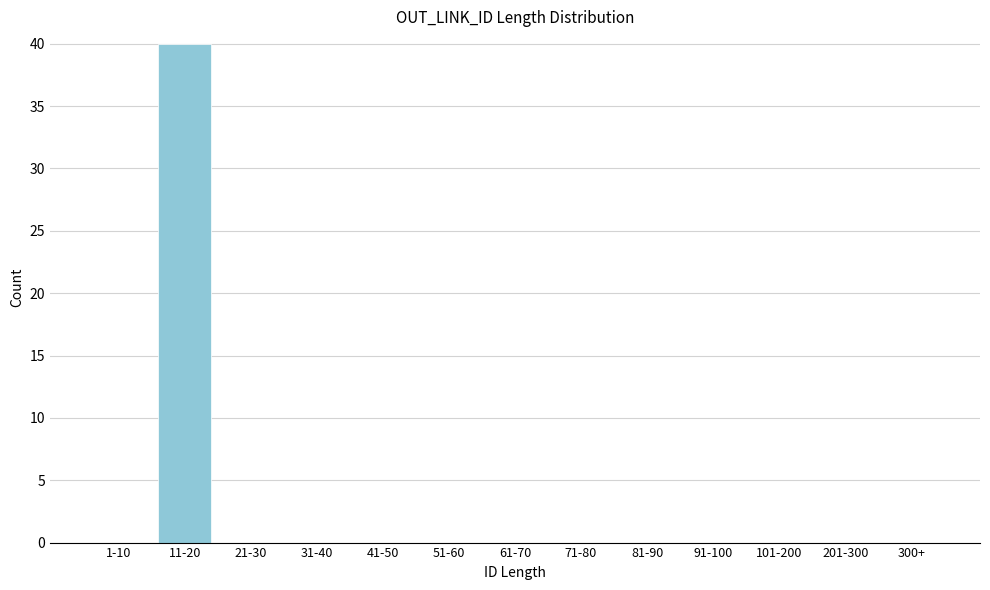

Reading right to left, what are all the values shown in this chart?

300+=0	201-300=0	101-200=0	91-100=0	81-90=0	71-80=0	61-70=0	51-60=0	41-50=0	31-40=0	21-30=0	11-20=40	1-10=0